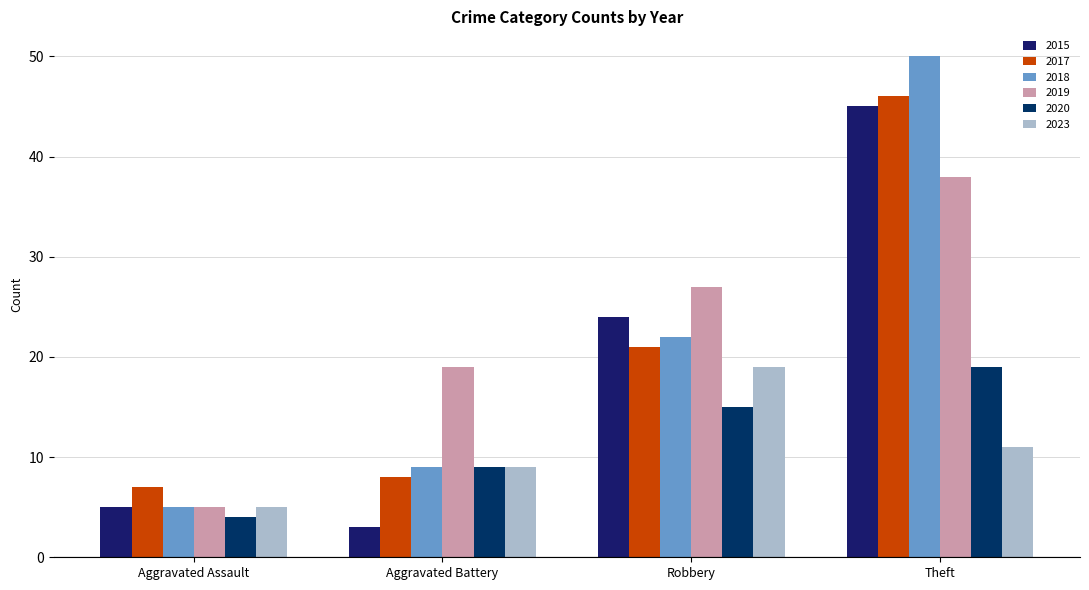

What are all the series names shown in the legend?

2015, 2017, 2018, 2019, 2020, 2023